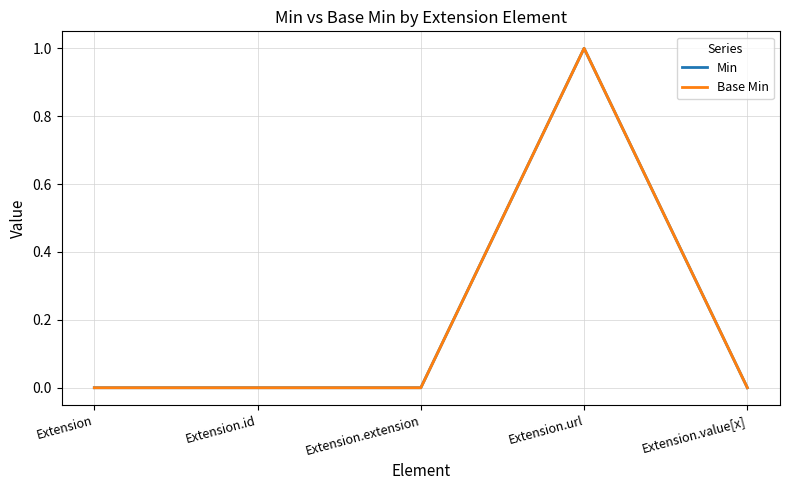

How many Base Min values are between 0 and 1?

5